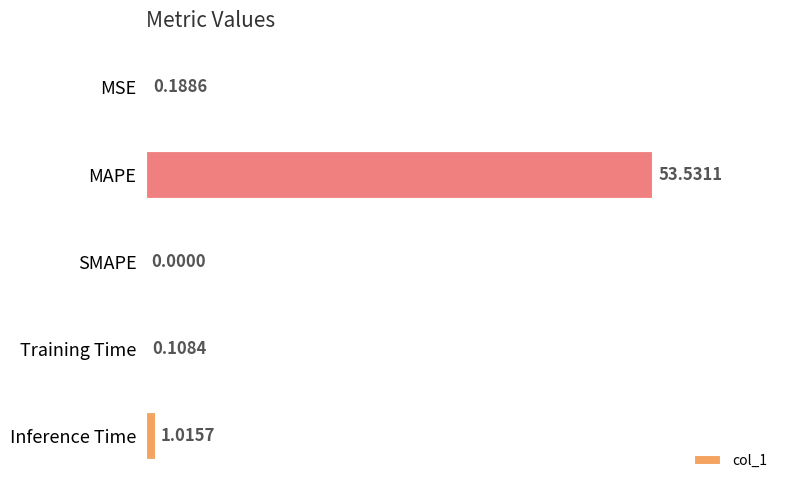

What is the sum of all values?

54.8